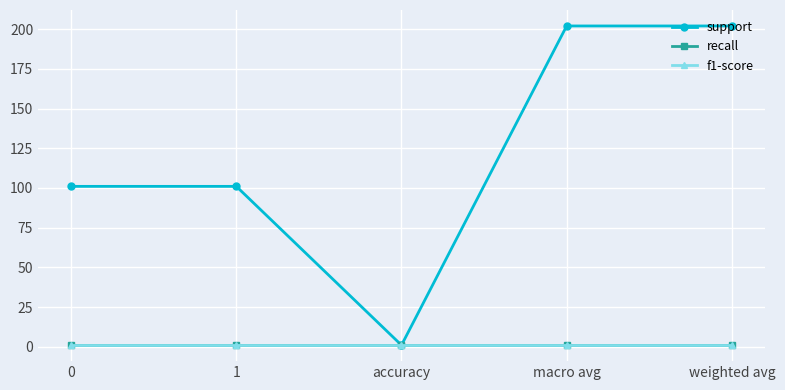

True or false: recall and f1-score intersect in this chart.

False